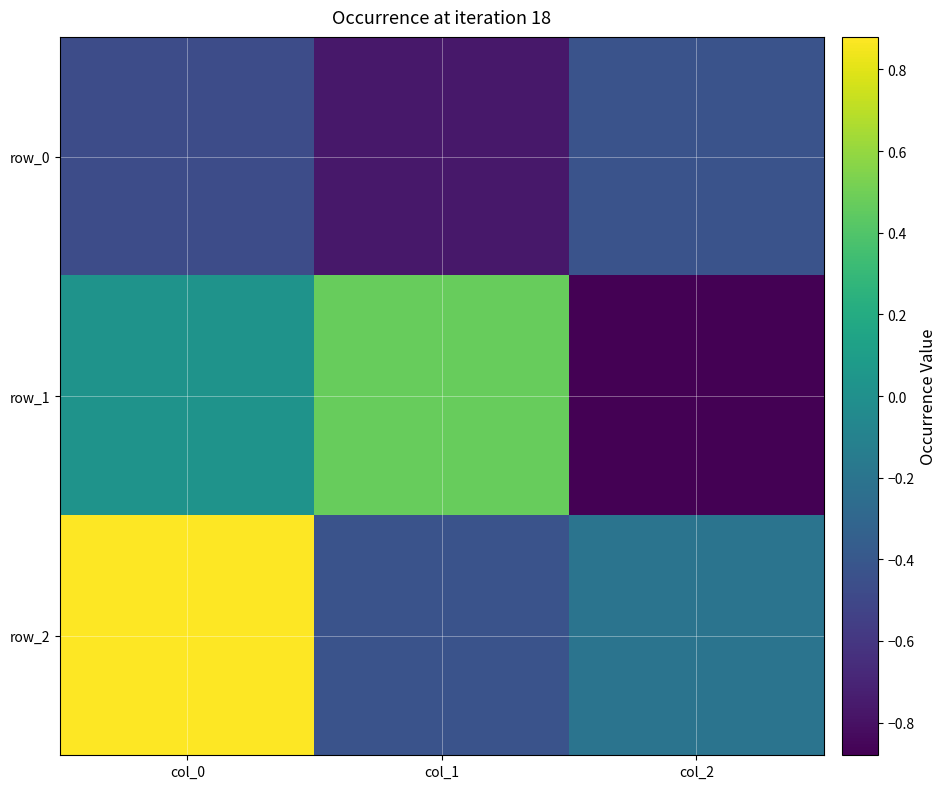

What is the sum of all row_1 values?

-0.4